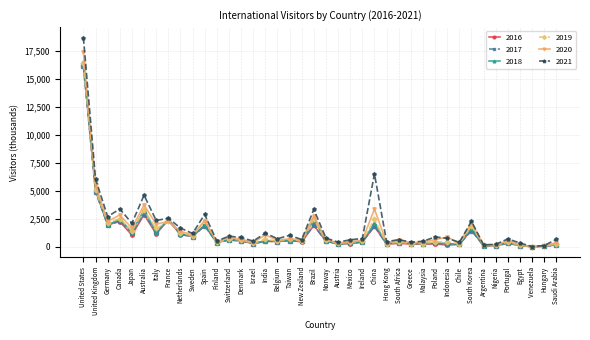

What is the label of the 38th point from the right?

Germany